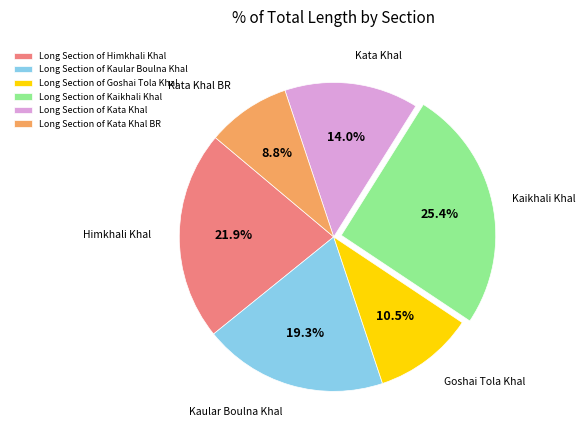

Approximately how many times larger is the value at Long Section of Himkhali Khal compared to Long Section of Kaikhali Khal?

0.9